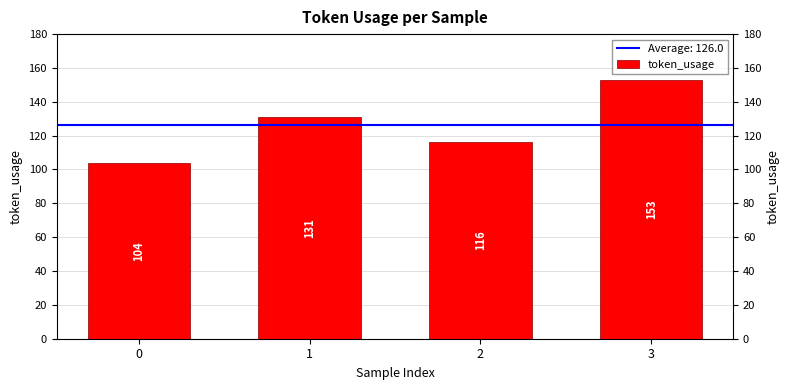

What is the change in value from 1 to 3?

+22